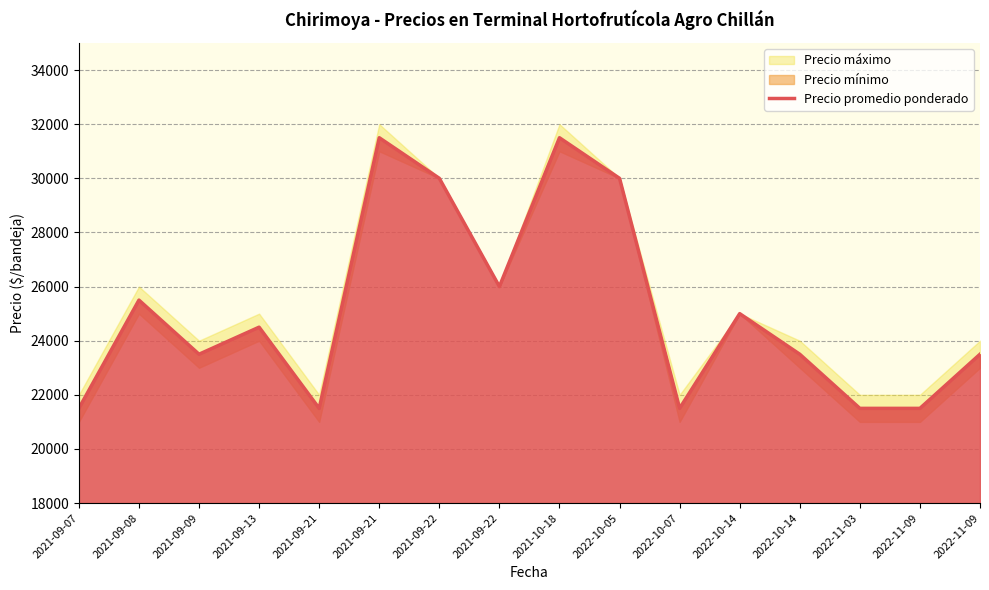

List the labels in order of value, largest first.

2021-09-21, 2021-10-18, 2021-09-22, 2022-10-05, 2021-09-22, 2021-09-08, 2022-10-14, 2021-09-13, 2021-09-09, 2022-10-14, 2022-11-09, 2021-09-07, 2021-09-21, 2022-10-07, 2022-11-03, 2022-11-09